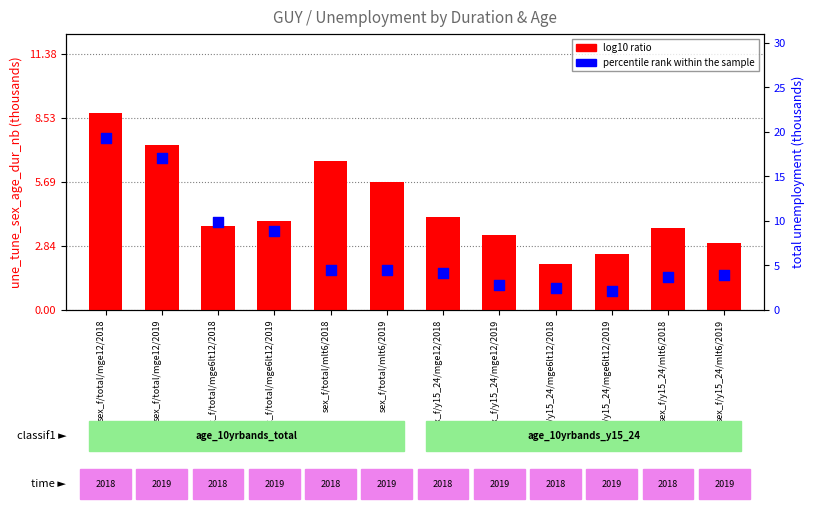

What is the total value across all series at sex_f/y15_24/mlt6/2018?

7.3